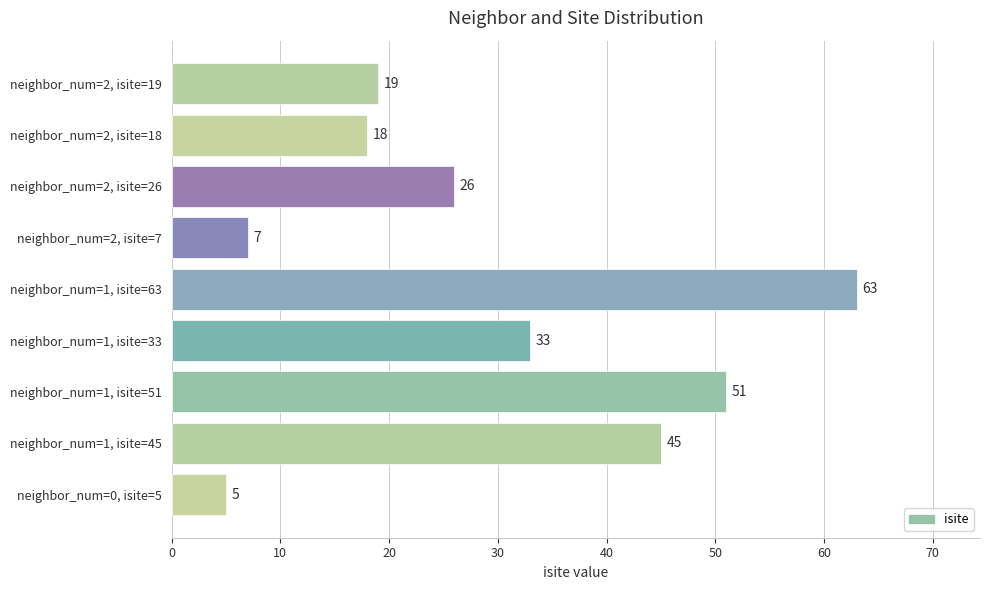

What is the ratio of the value at neighbor_num=1, isite=63 to the value at neighbor_num=2, isite=19?

3.3